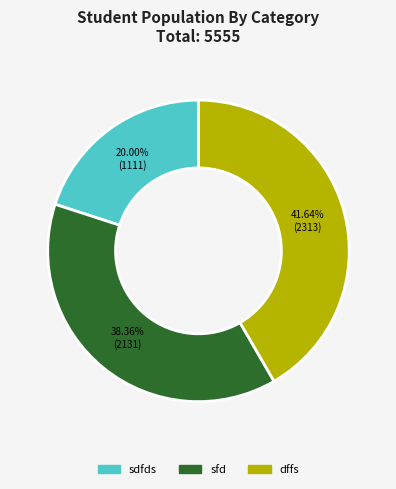

To the nearest percent, what is the combined percentage of sfd and dffs?

80%